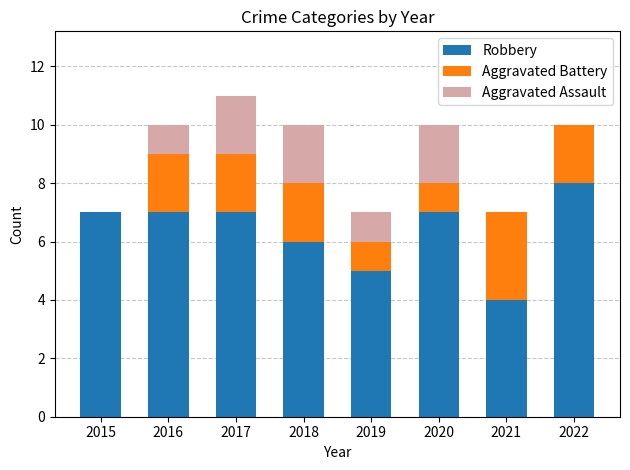

Count the Robbery values in the range 6 to 7.

5